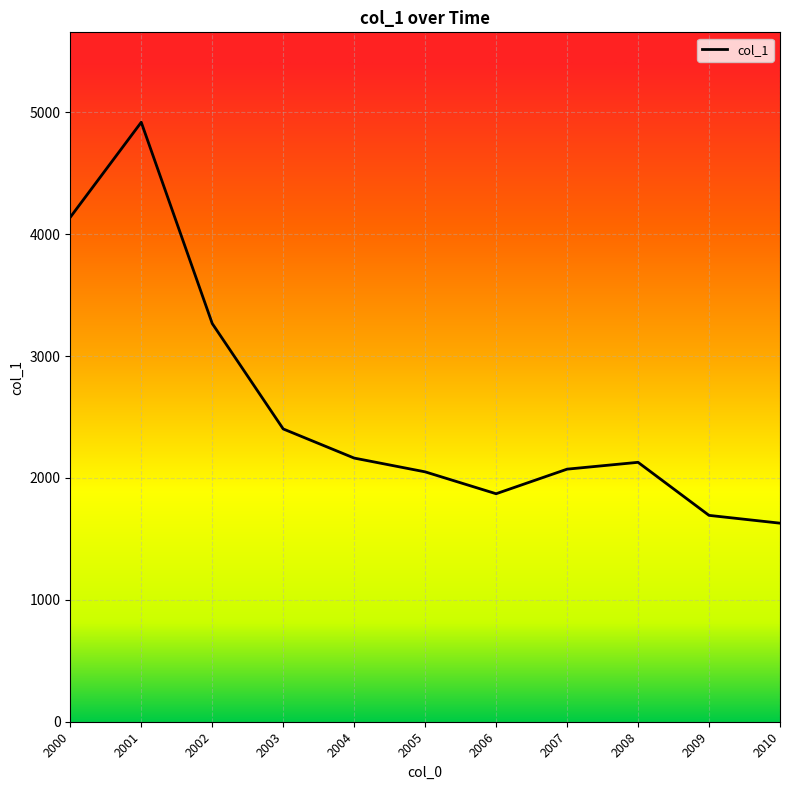

What is the difference between the values at 2008 and 2001?

2790.2